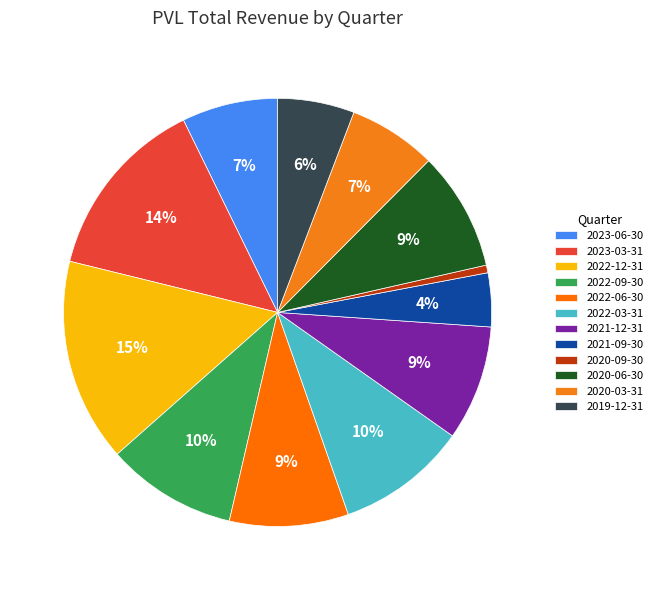

How many slices are in this pie chart?

12